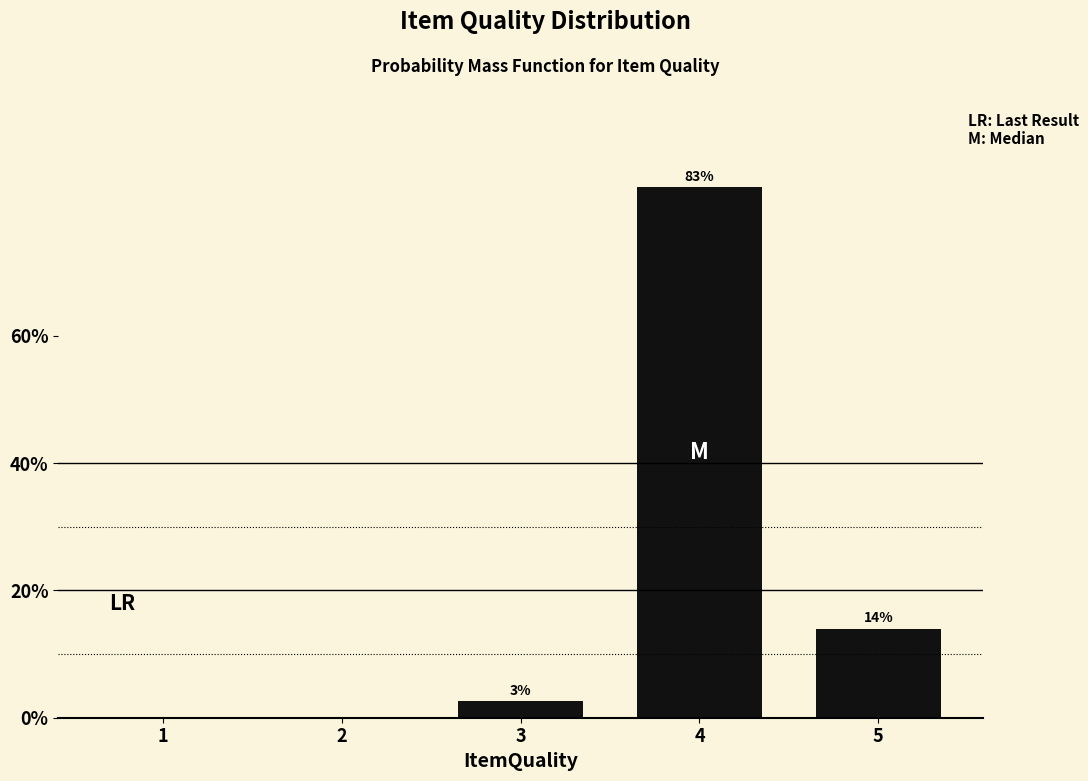

At which label does the data first exceed 2?

3